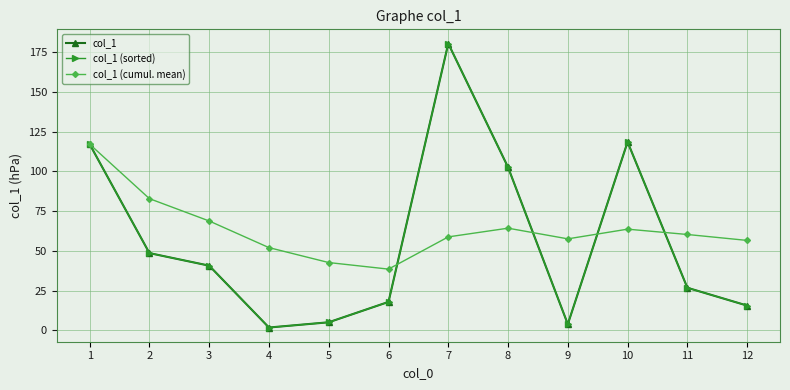

Which series has the widest spread of values?

col_1